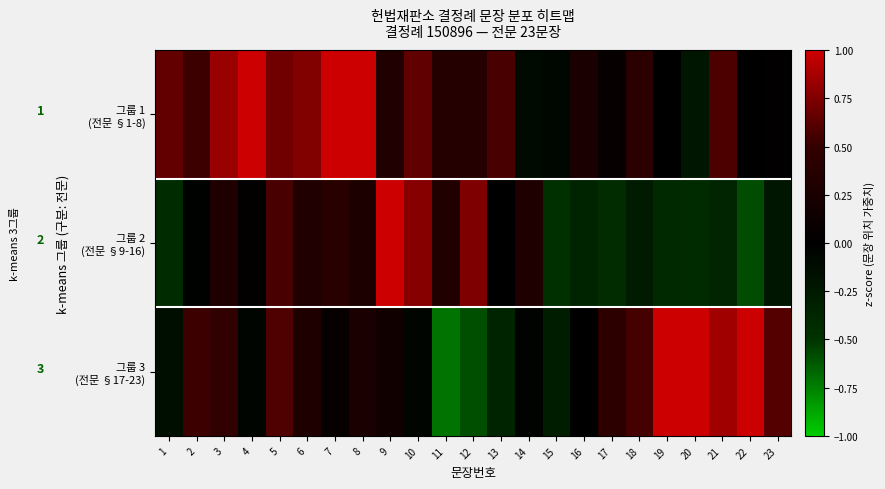

What is the greatest value displayed?

1.0